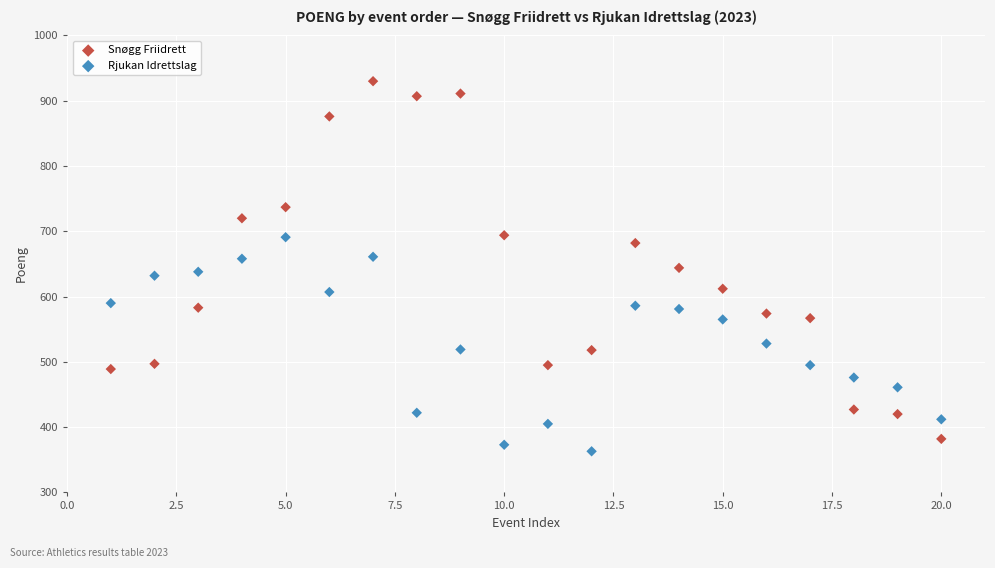

What are all the series names shown in the legend?

Snøgg Friidrett, Rjukan Idrettslag